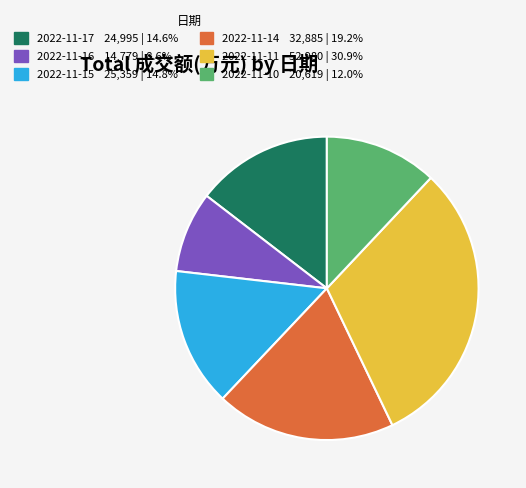

Approximately how many times larger is the value at 2022-11-17 compared to 2022-11-11?

0.5